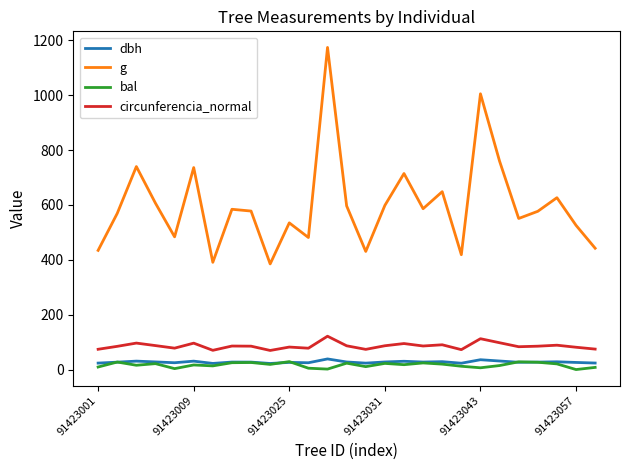

What is the difference between the maximum and minimum values in the g series?

789.0